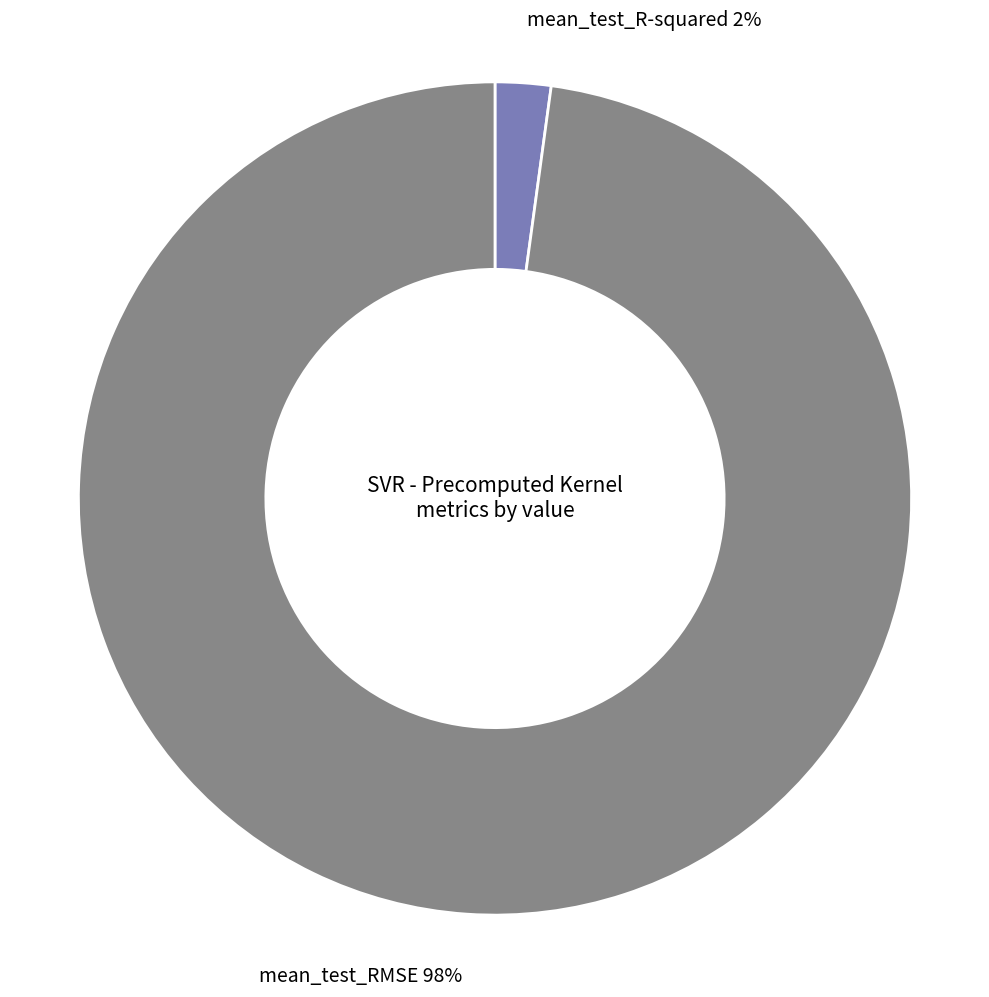

Which has a higher value, mean_test_R-squared or mean_test_RMSE?

mean_test_RMSE